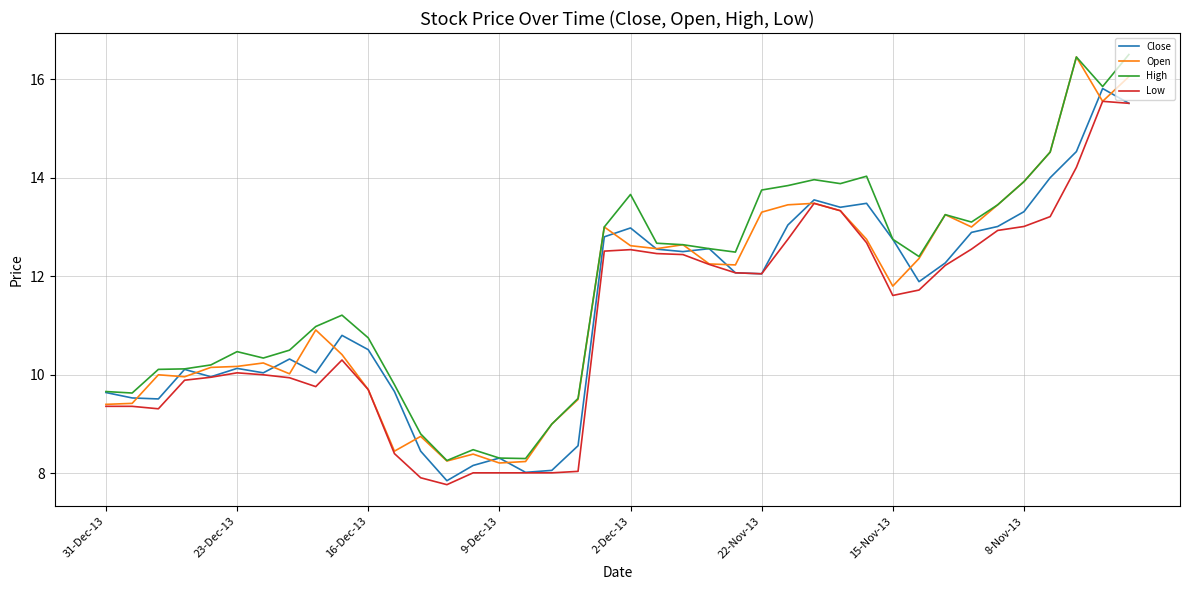

What is the greatest value displayed?

16.5